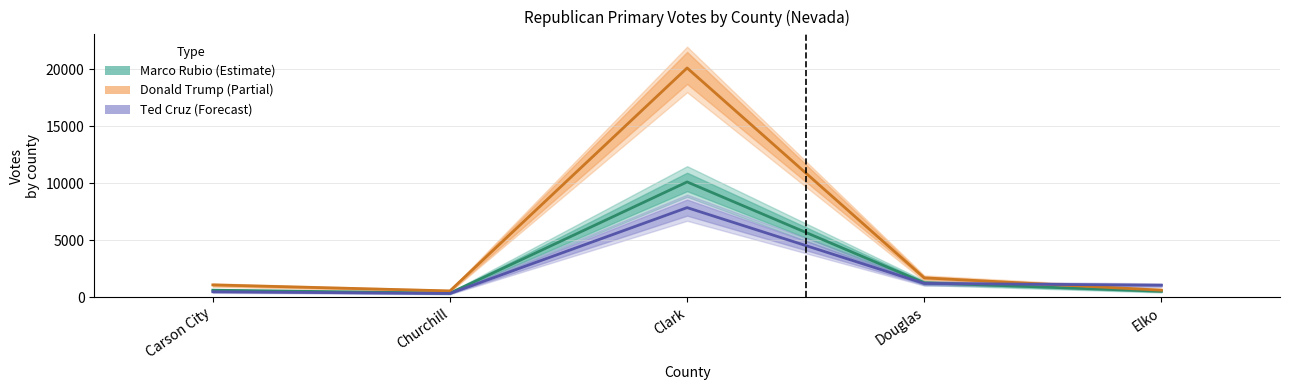

Reading left to right, extract all data points from this chart.

Marco Rubio (Estimate): Carson City=600	Churchill=342	Clark=10114	Douglas=1251	Elko=503
Donald Trump (Partial): Carson City=1066	Churchill=538	Clark=20132	Douglas=1683	Elko=600
Ted Cruz (Forecast): Carson City=462	Churchill=312	Clark=7857	Douglas=1195	Elko=1039